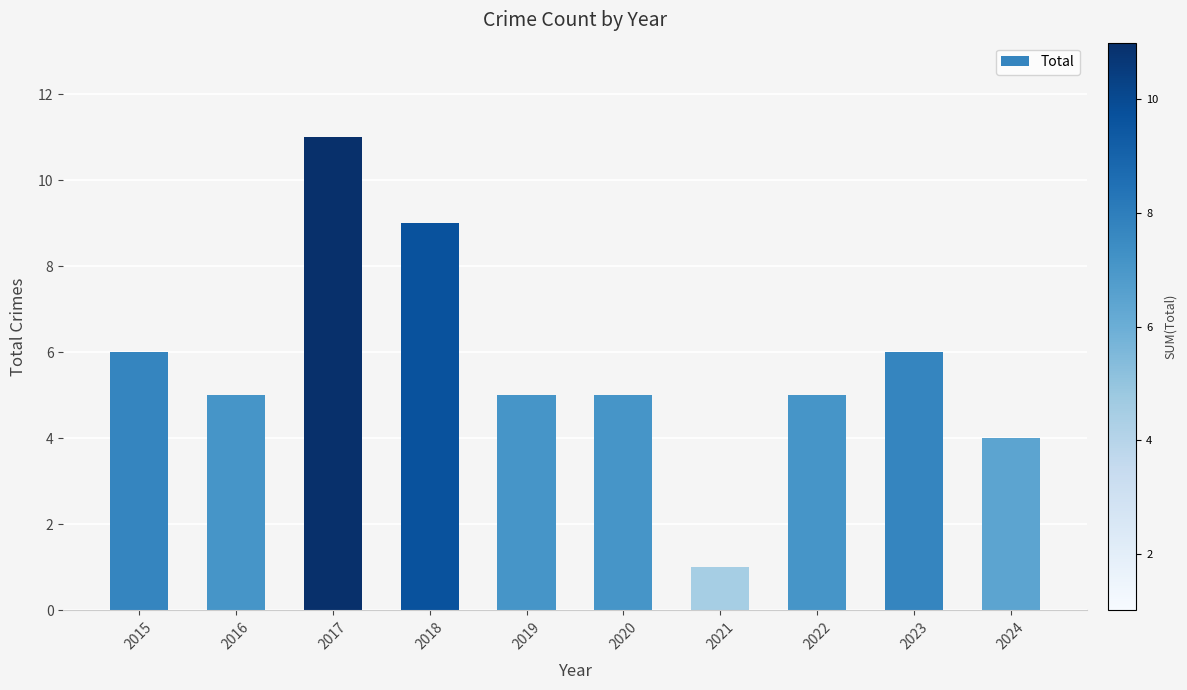

What is the difference between the second highest and second lowest values?

5